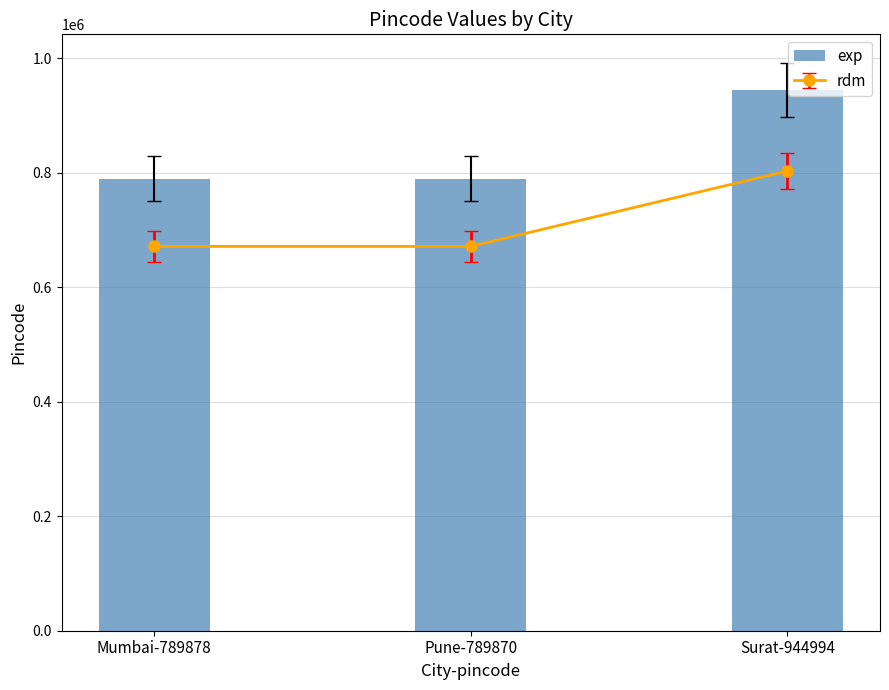

At which category does the chart reach its peak across all series?

Surat-944994